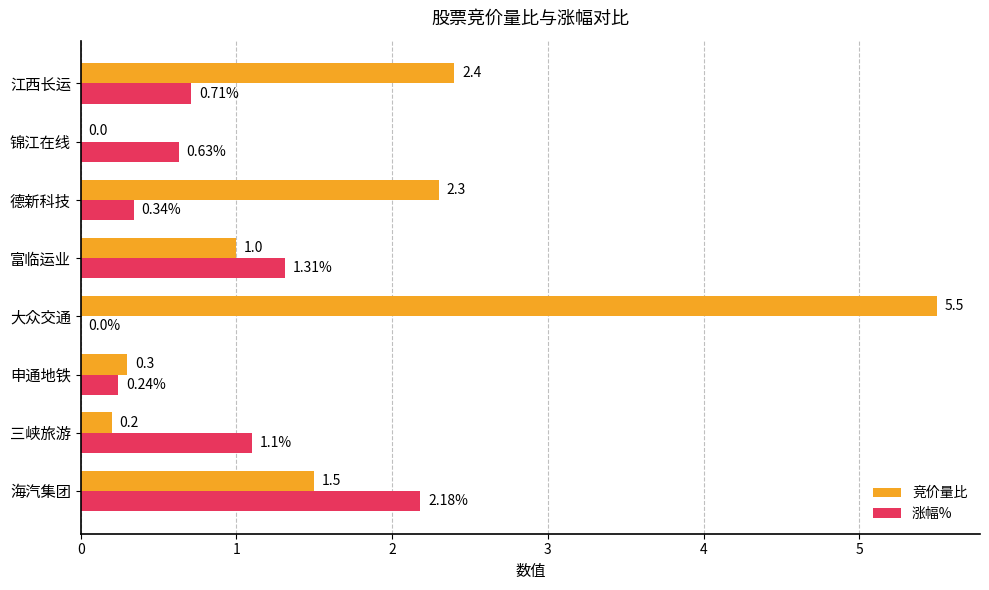

What is the sum of all 竞价量比 values?

13.2